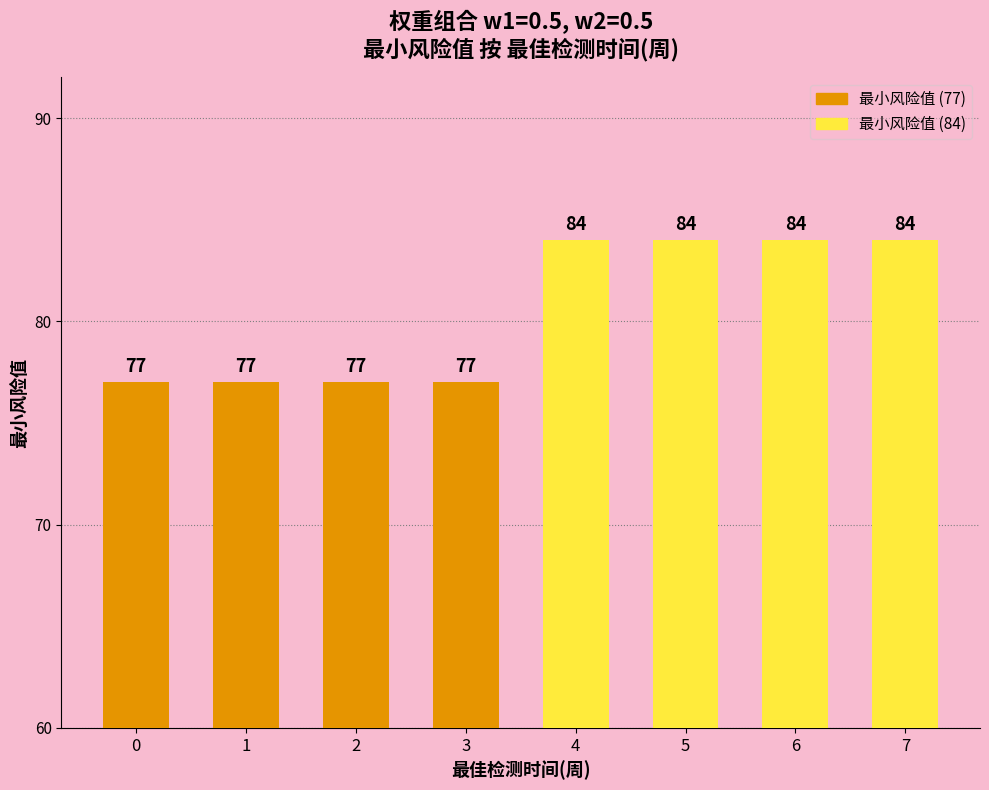

What is the approximate value at 1?

77